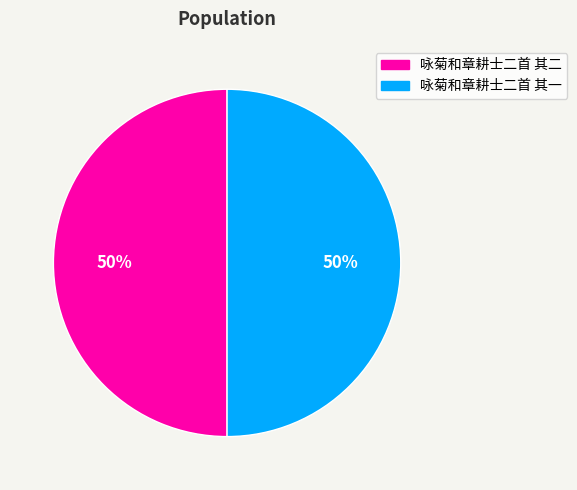

Count the number of slices in the pie.

2